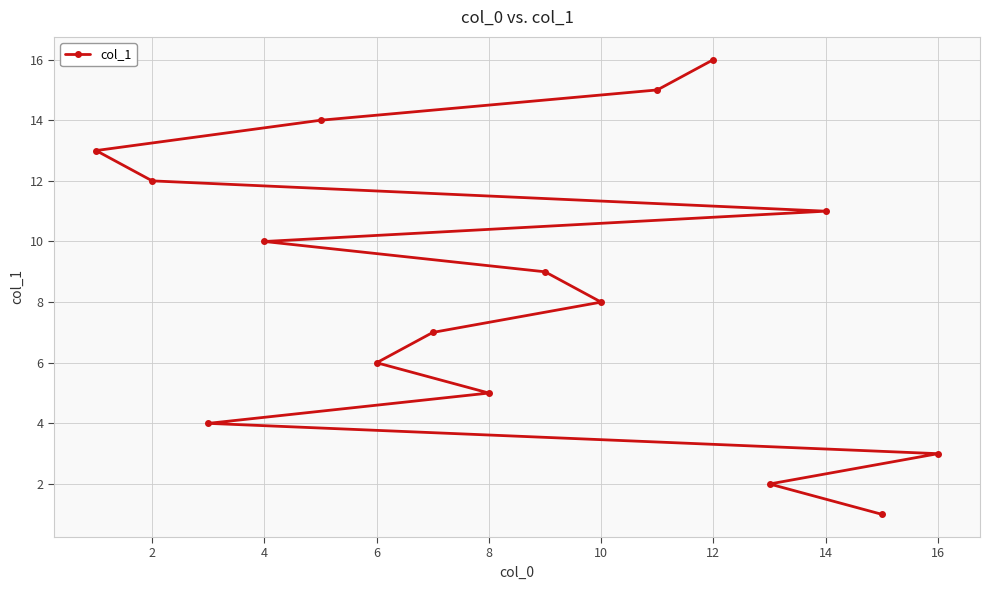

Reading left to right, transcribe all the data shown in this chart.

13	12	4	10	14	6	7	5	9	8	15	16	2	11	1	3